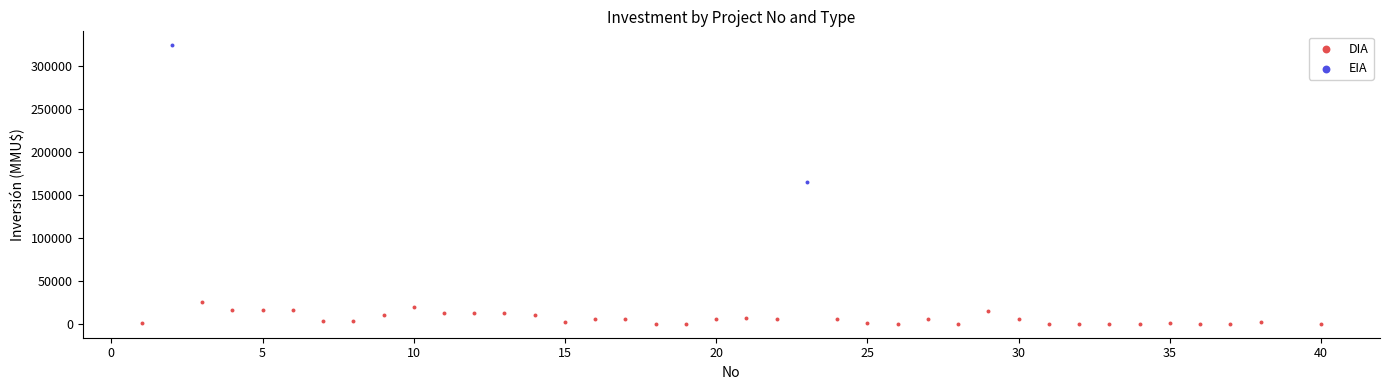

What are all the series names shown in the legend?

DIA, EIA